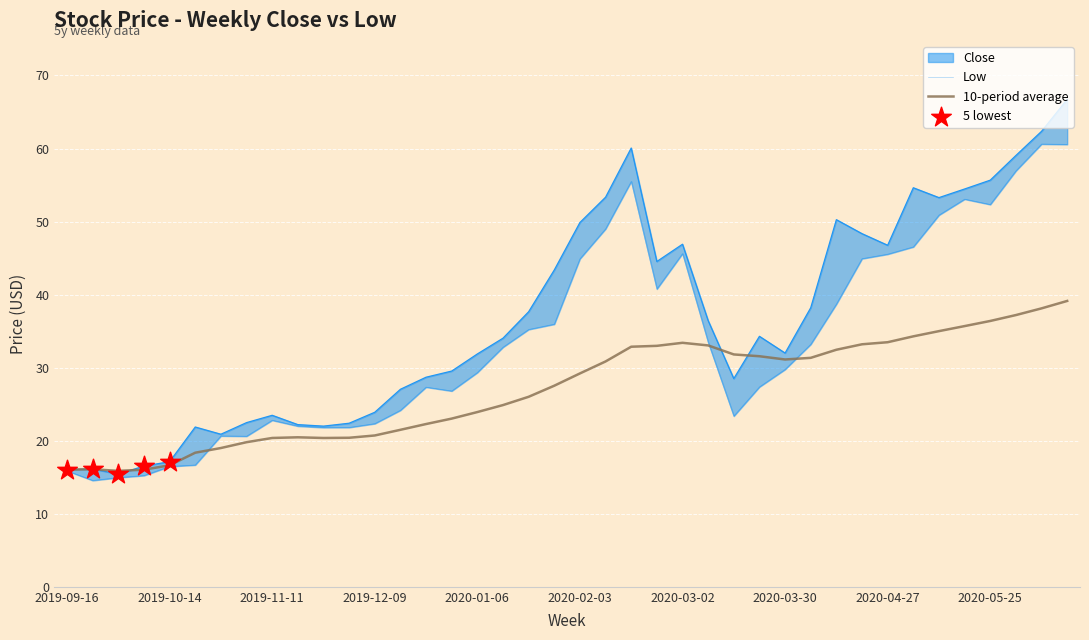

At how many categories does at least one series exceed 38?

17